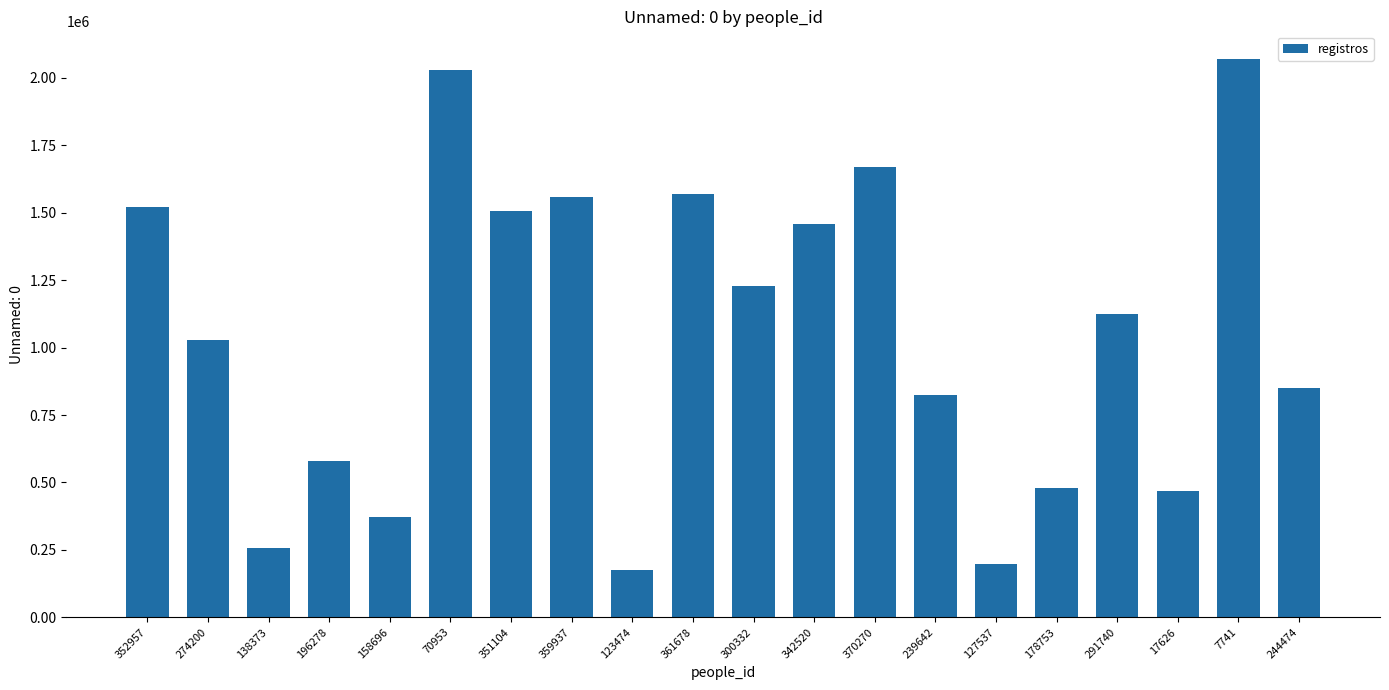

What is the greatest value displayed?

2069564